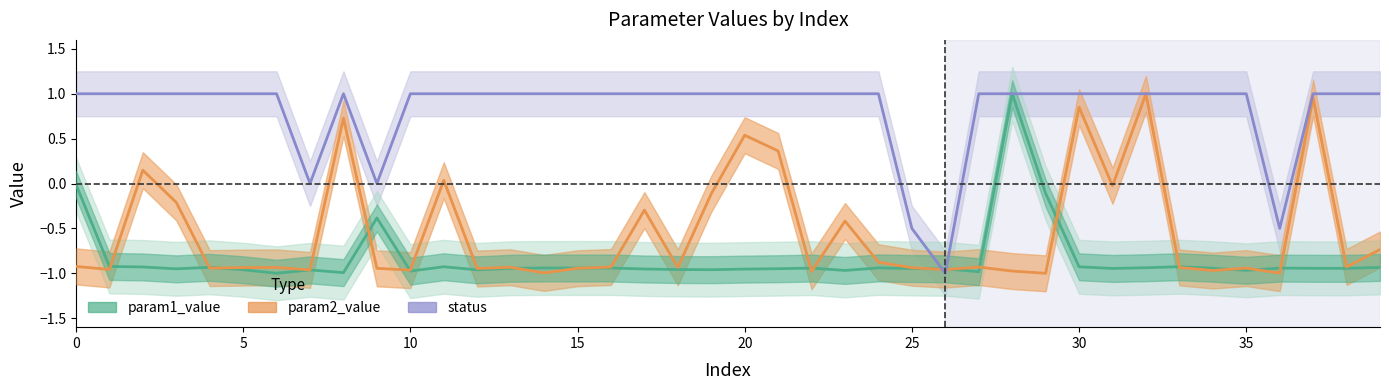

How many lines are shown in the chart?

3